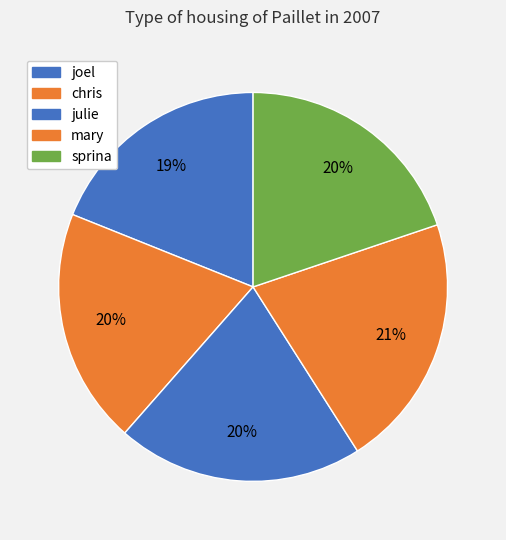

Does mary account for over 50% of the chart?

No